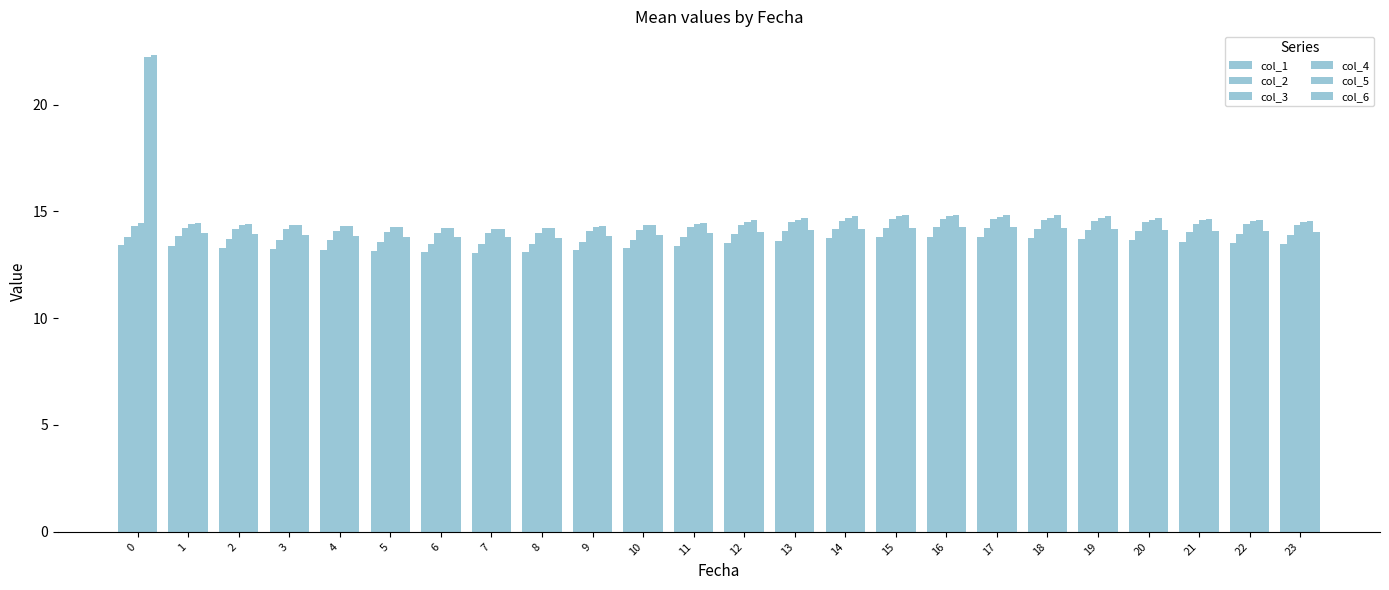

What is the sum of all col_1 values?

322.7